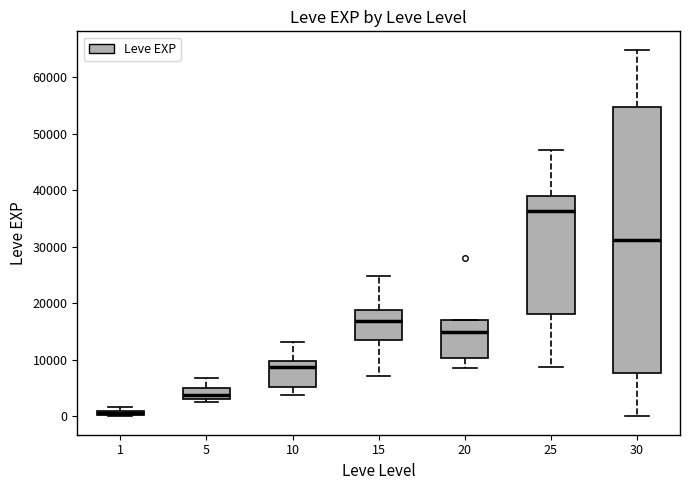

Where does the median line of the box at x = 25 sit on the y-axis? The values are not printed on the chart, so give them approximately, as read against the axis.

36000